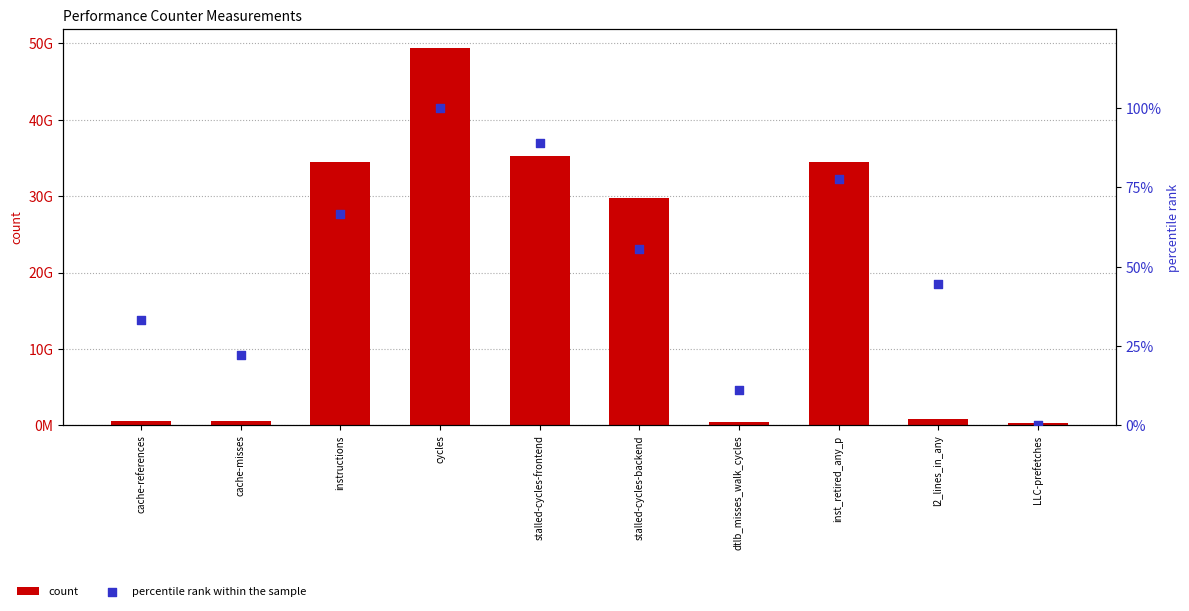

Which series has the largest total across all categories?

count